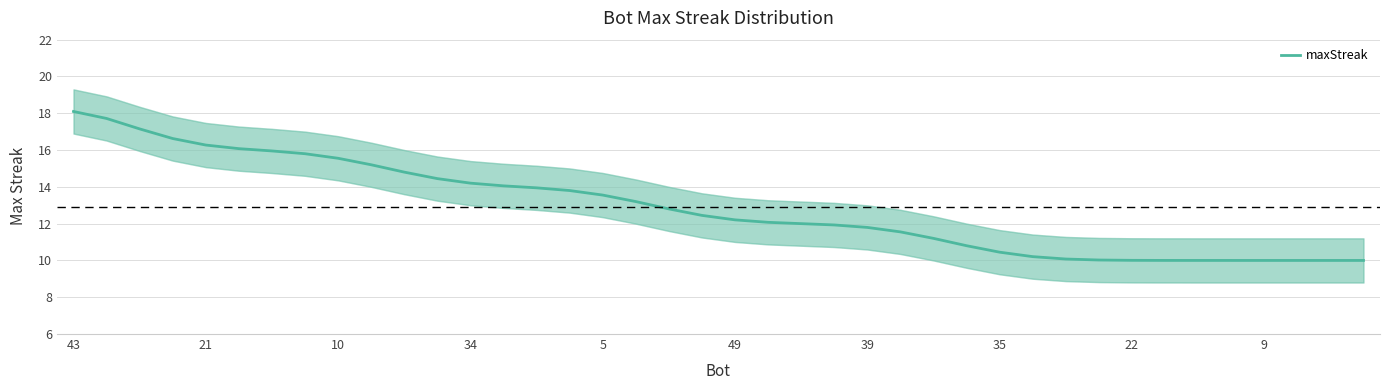

What is the difference between the second highest and minimum values?

7.7